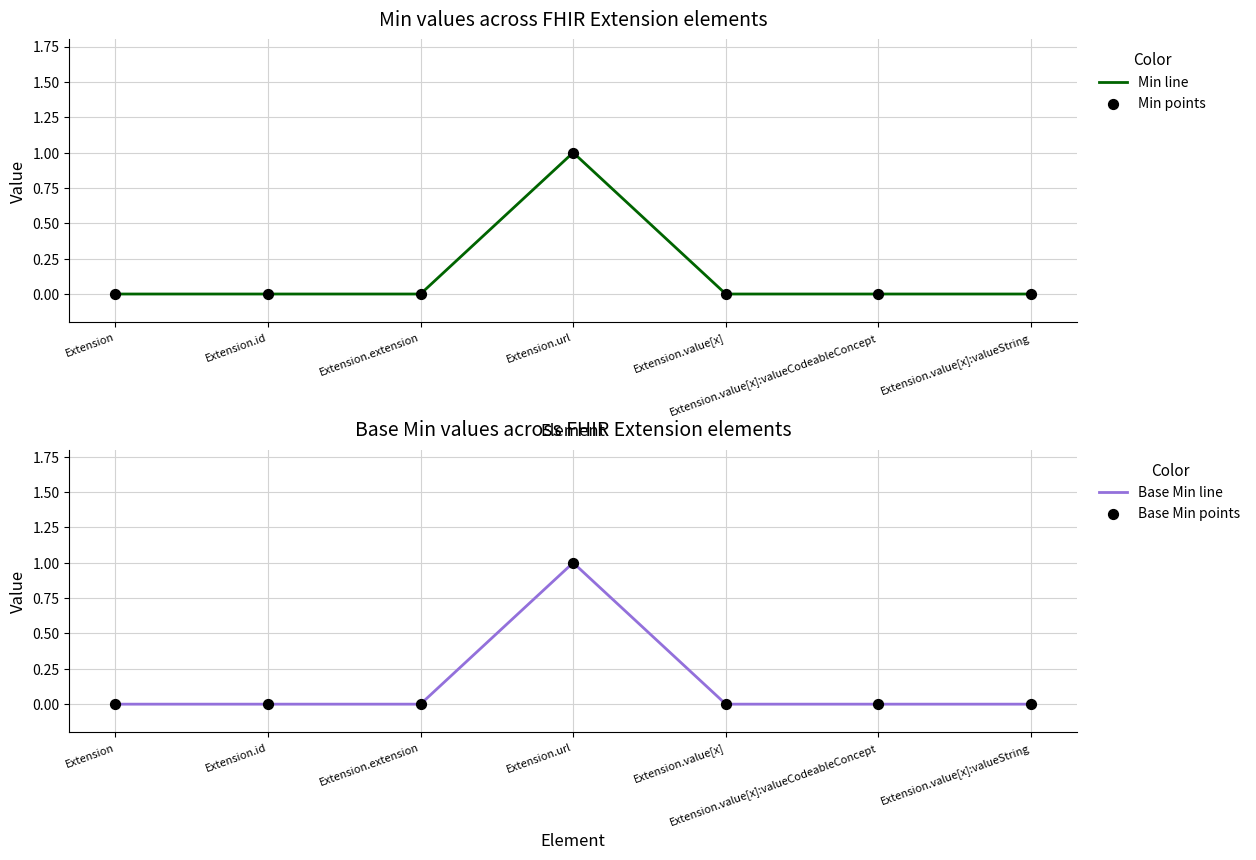

Which series contains the lowest Y value?

Min line